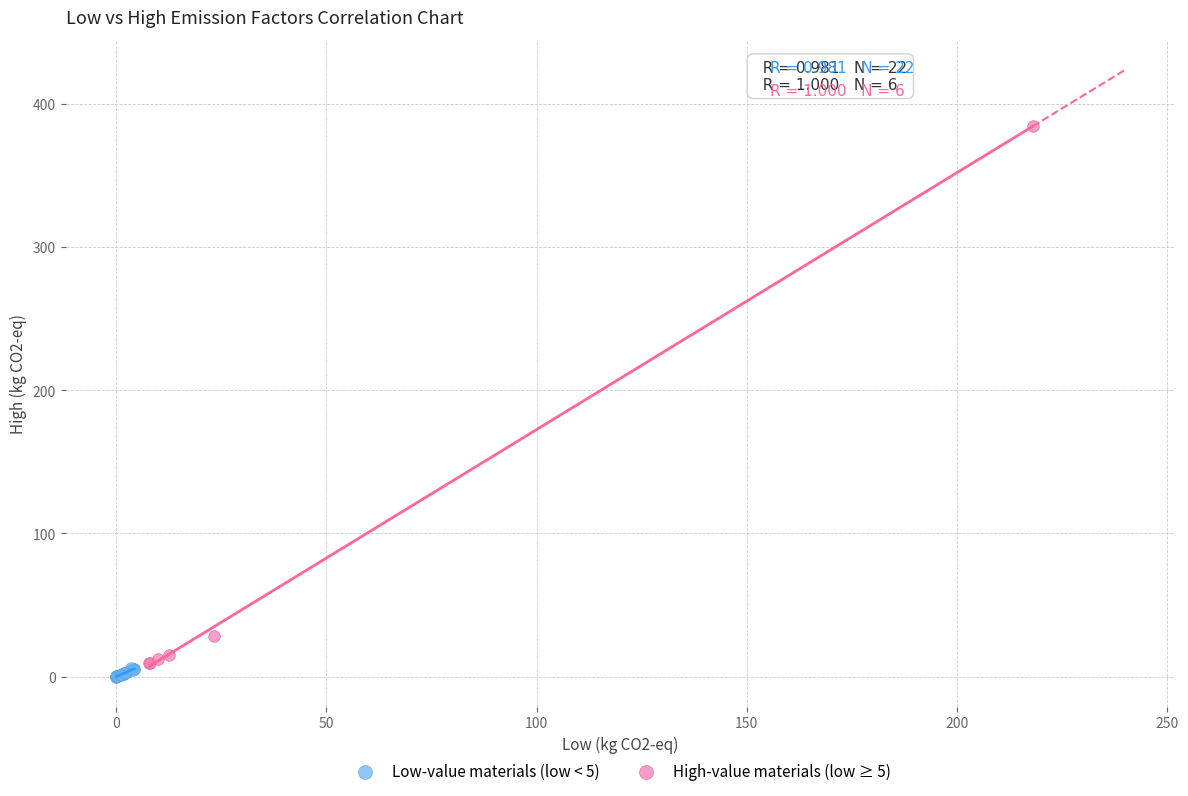

Which series reaches the maximum Y coordinate?

High-value materials (low ≥ 5)